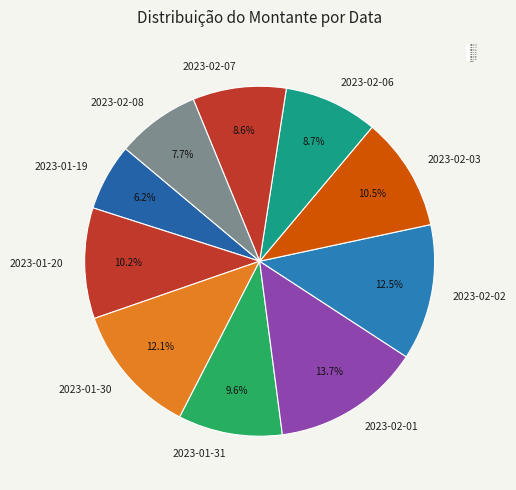

Which has a higher value, 2023-01-31 or 2023-02-06?

2023-01-31